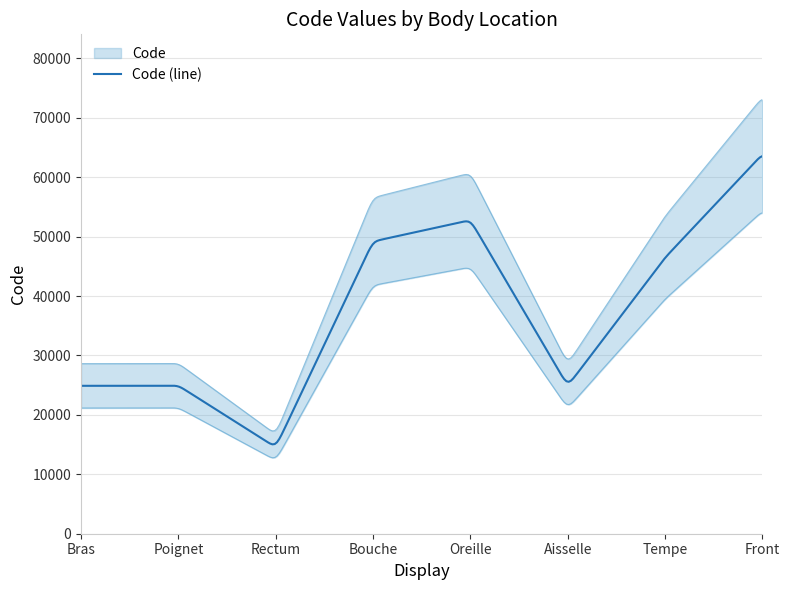

What is the average value?

37687